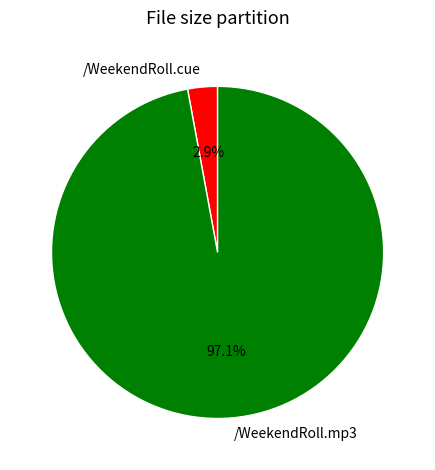

Do /WeekendRoll.mp3 and /WeekendRoll.cue together represent more than half of the pie?

Yes